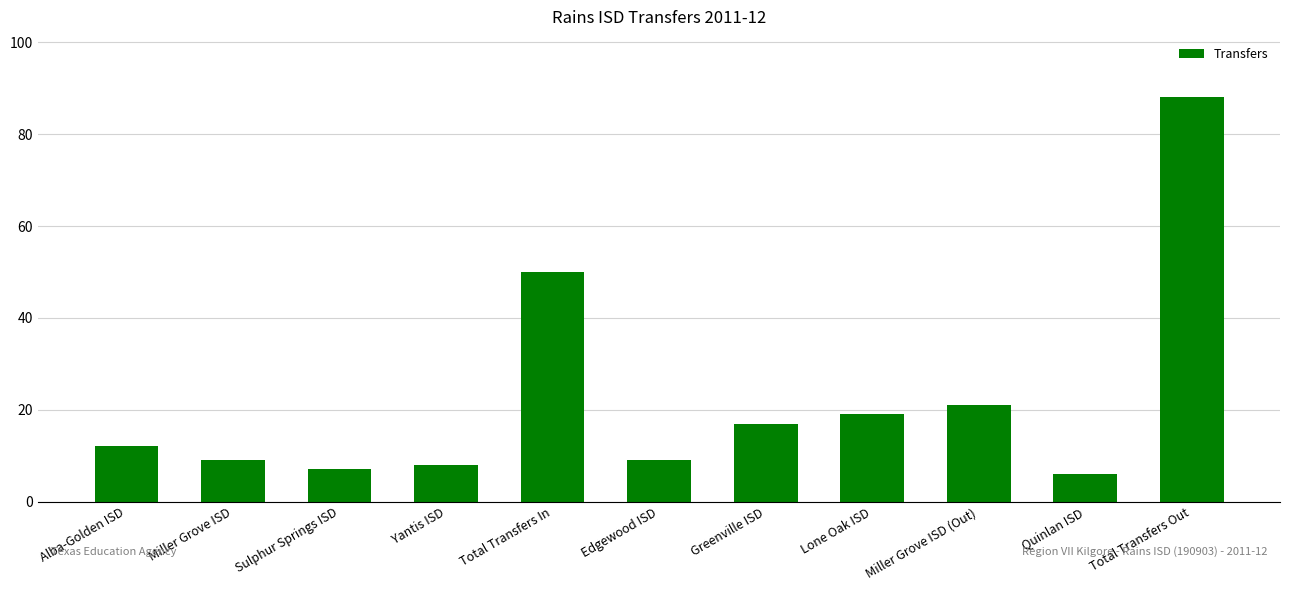

What is the label of the 4th bar from the left?

Yantis ISD